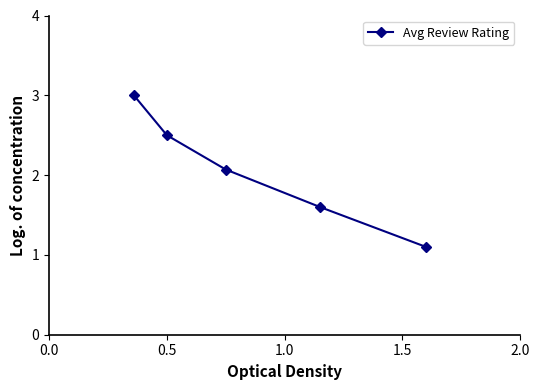

Count the number of data series in this chart.

1